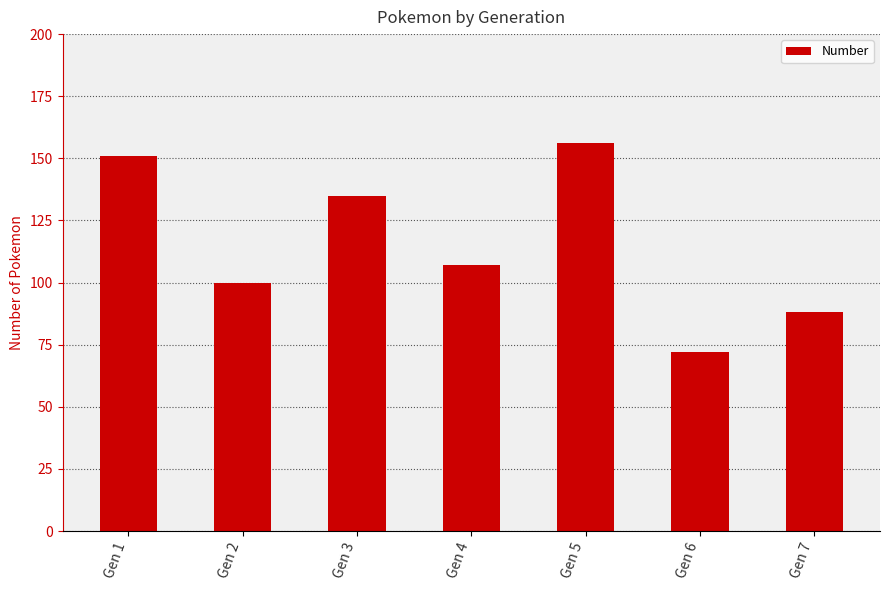

List the labels in order of value, smallest first.

Gen 6, Gen 7, Gen 2, Gen 4, Gen 3, Gen 1, Gen 5